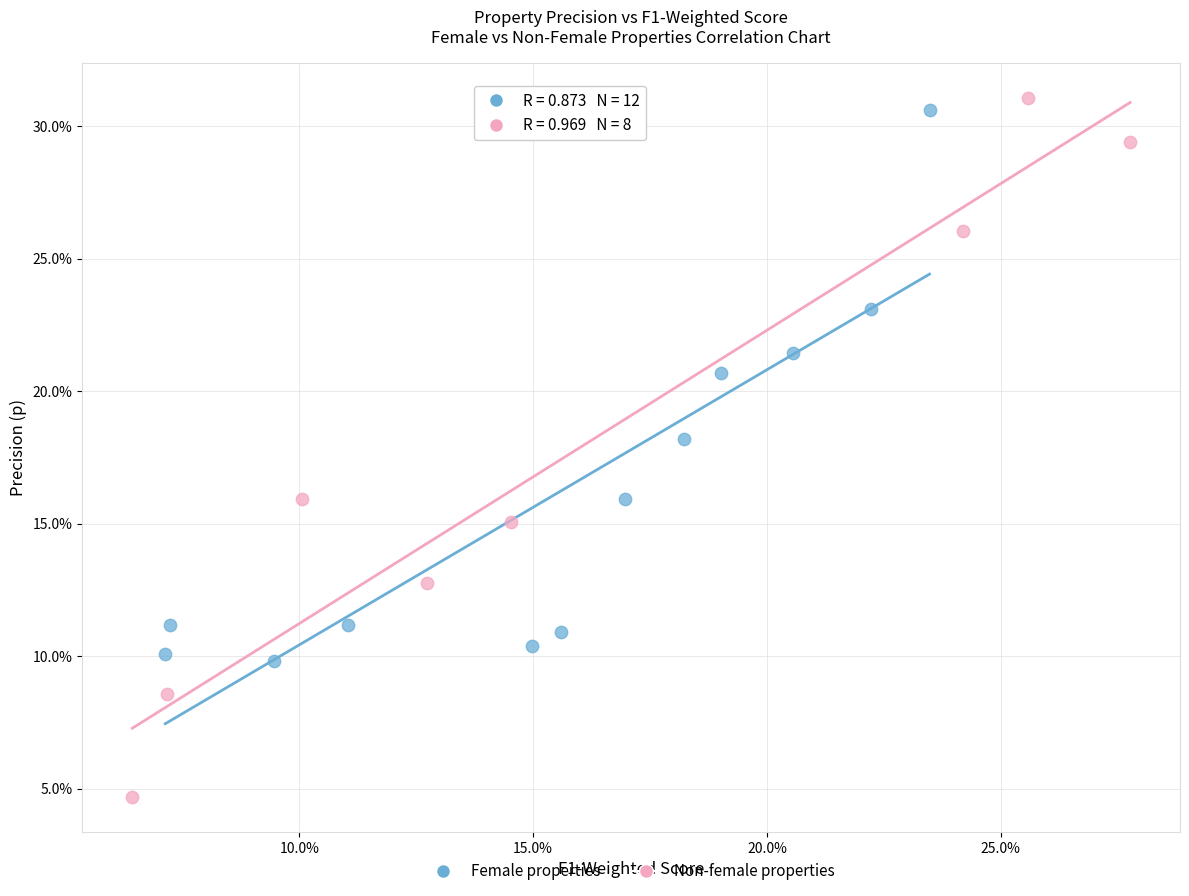

What are all the series names shown in the legend?

Female properties, Non-female properties